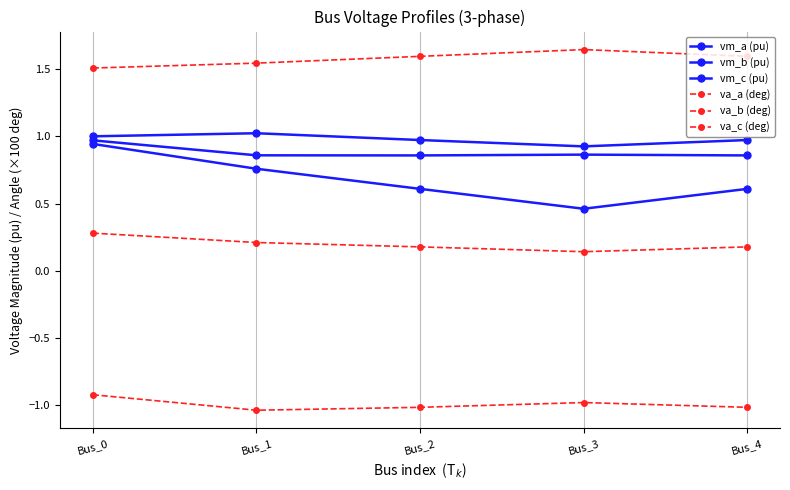

How many series are shown in this chart?

6